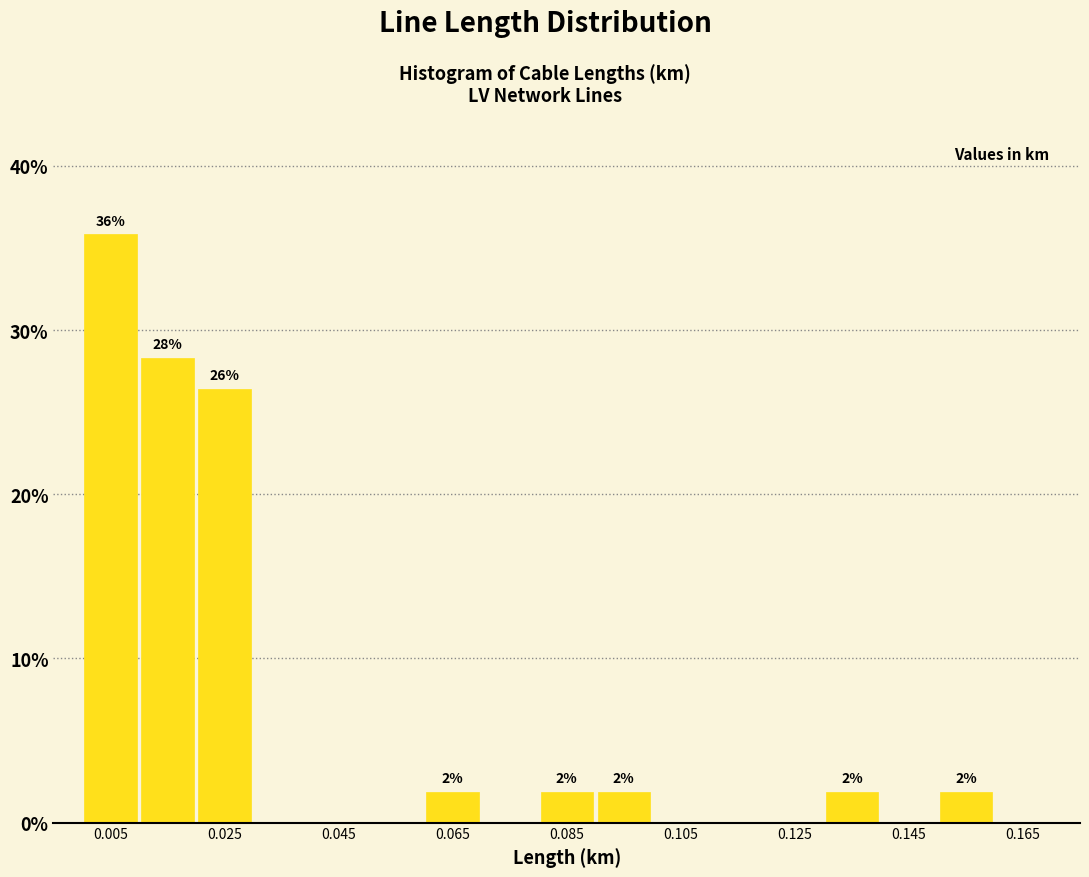

Which range on the x-axis has the tallest bar?

0.00 to 0.01